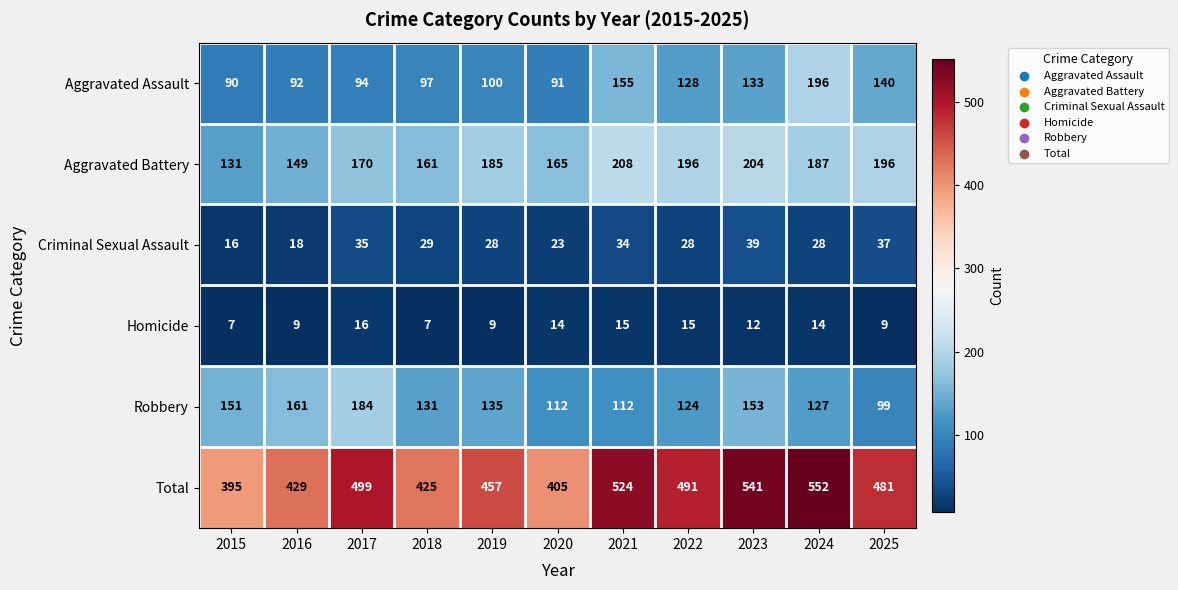

Rank the series at 2019 from lowest to highest value.

Homicide, Criminal Sexual Assault, Aggravated Assault, Robbery, Aggravated Battery, Total